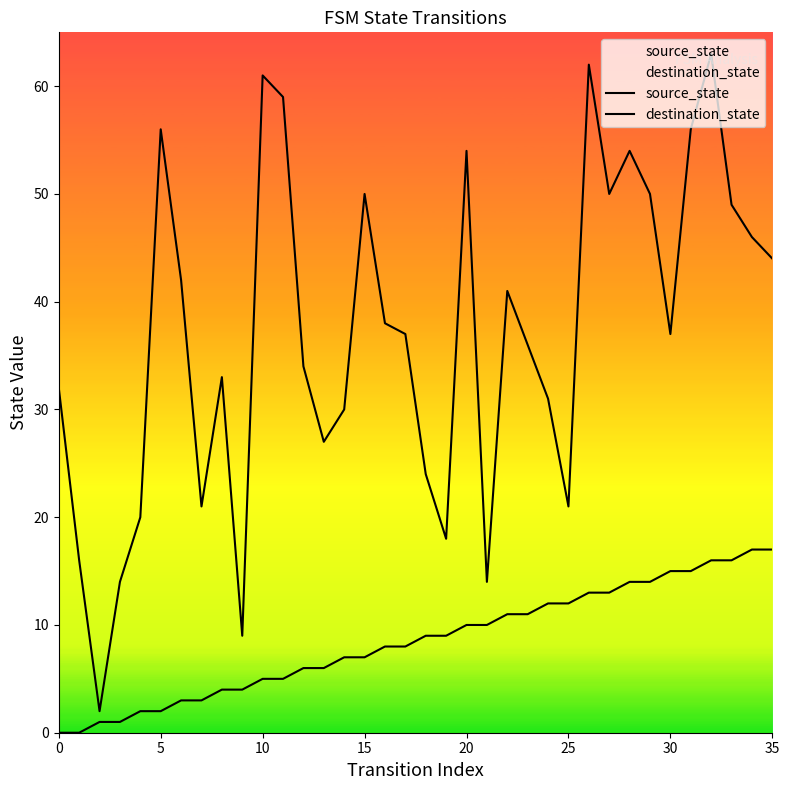

What is the label of the 18th point from the left?

17